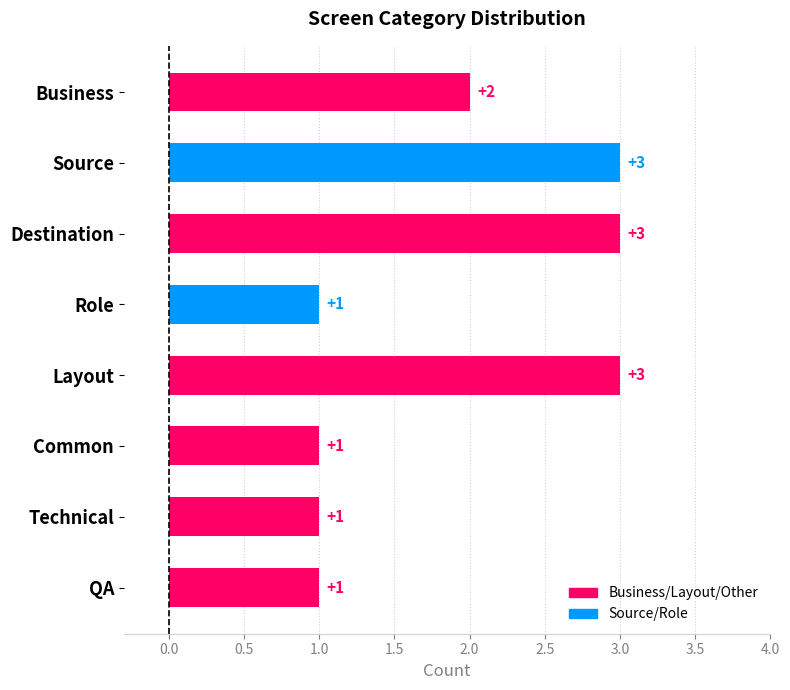

Count the values in the range 1 to 3.

8